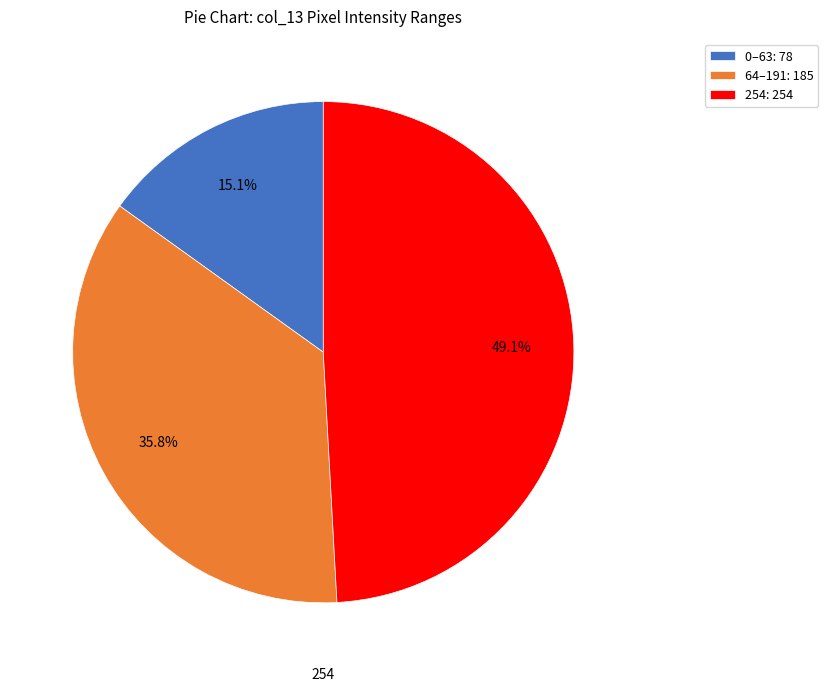

How many slices are in this pie chart?

3